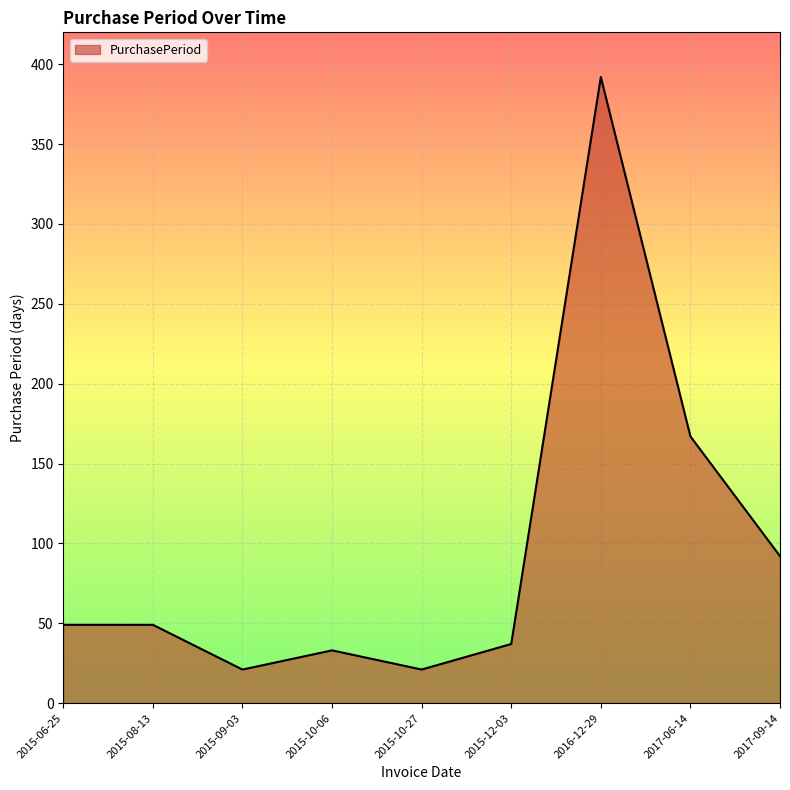

The chart shows a value of 199 at 2016-12-29. True or false?

False